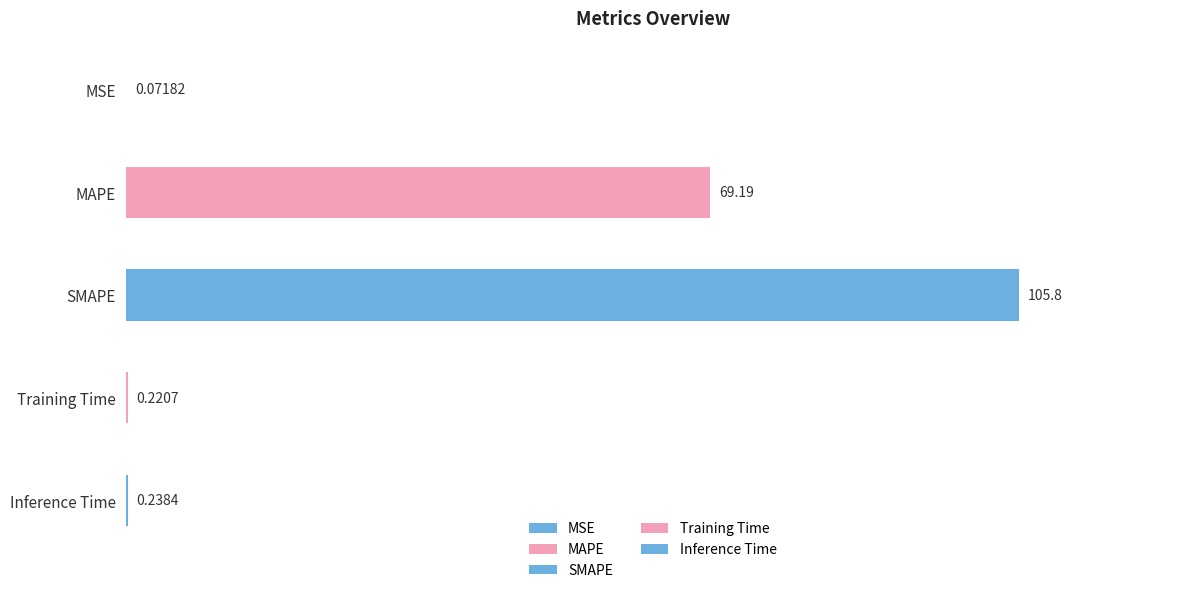

What is the smallest value displayed?

0.1